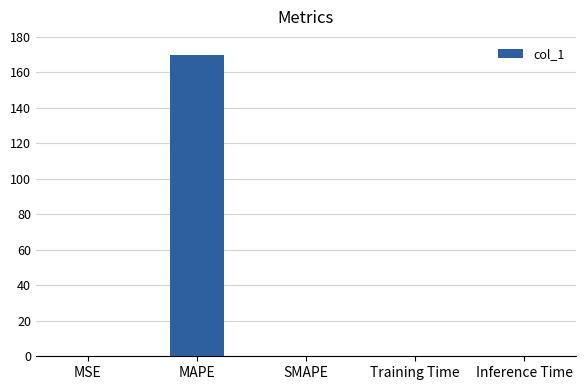

The chart shows a value of 0.0 at MSE. True or false?

True